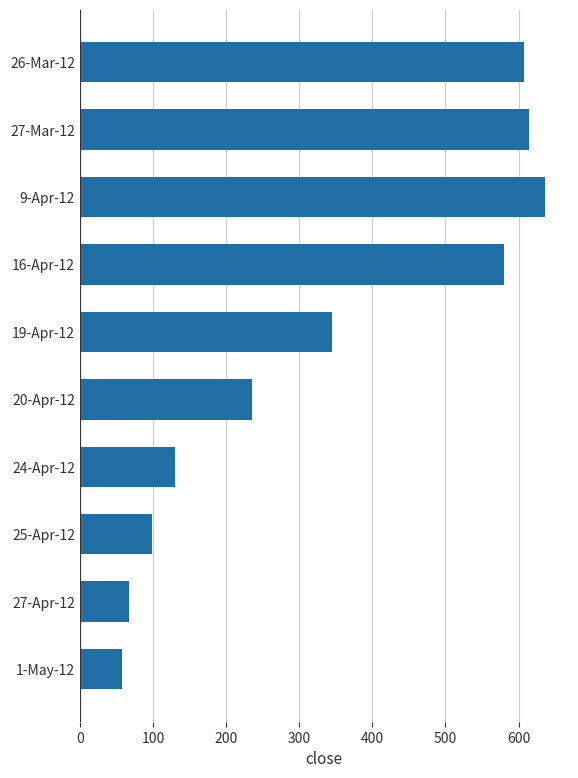

The value at 25-Apr-12 is 43.0. True or false?

False